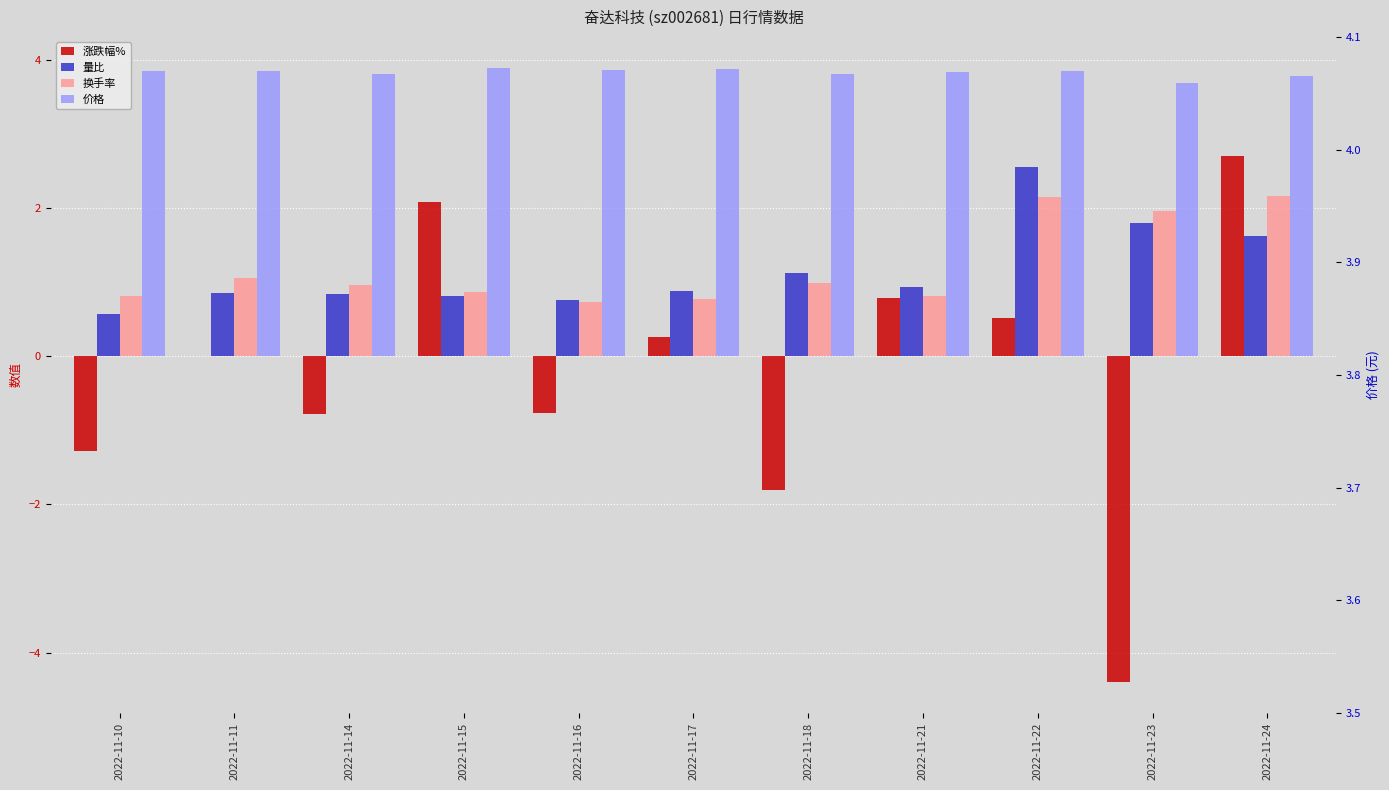

At which category does the chart reach its minimum across all series?

2022-11-23